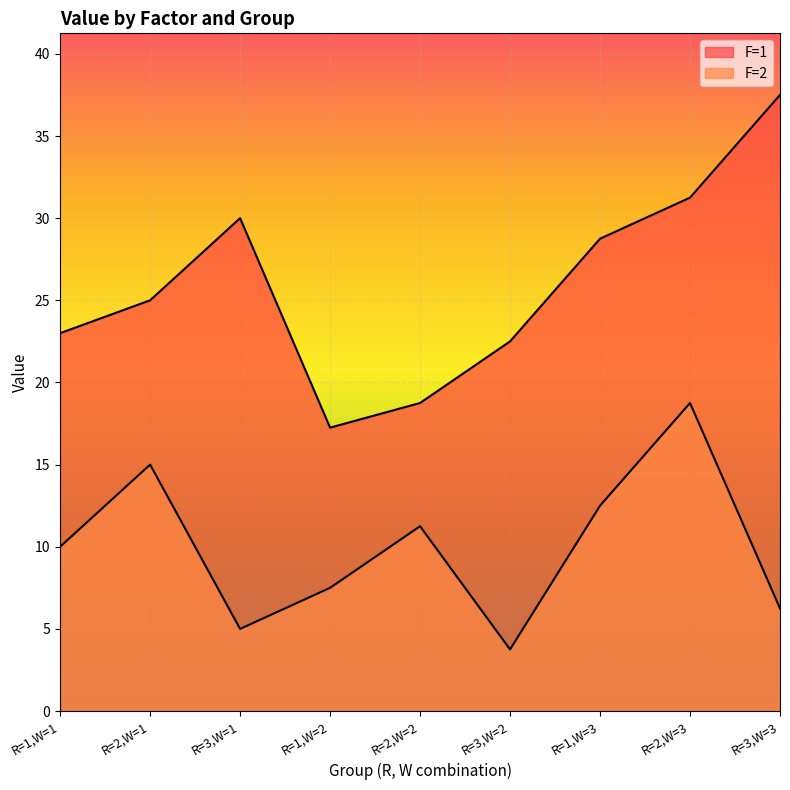

Which label corresponds to the largest value in the chart?

R=3,W=3